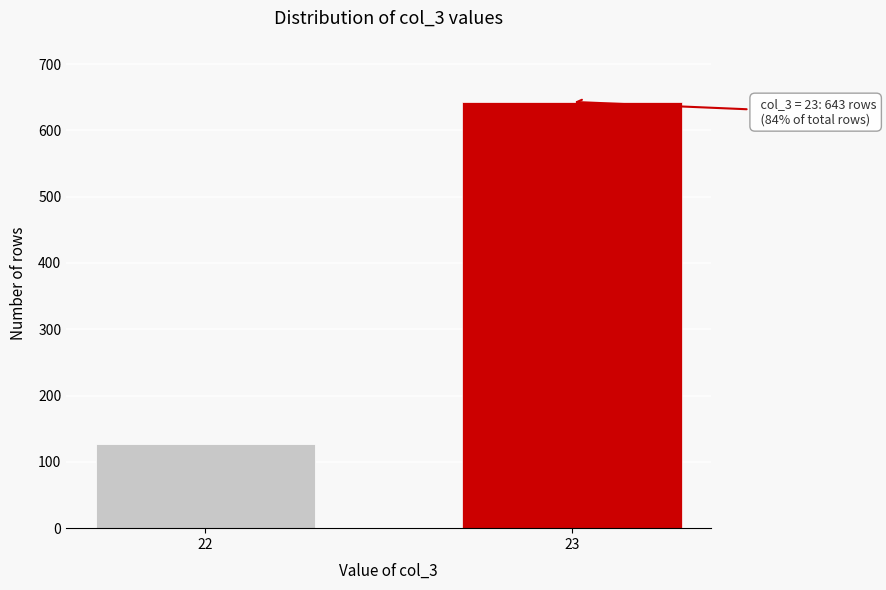

Reading left to right, transcribe all the data shown in this chart.

22=127	23=643